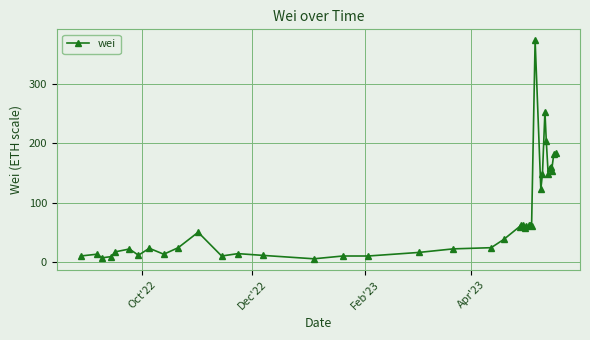

What is the minimum value shown in the chart?

5.3